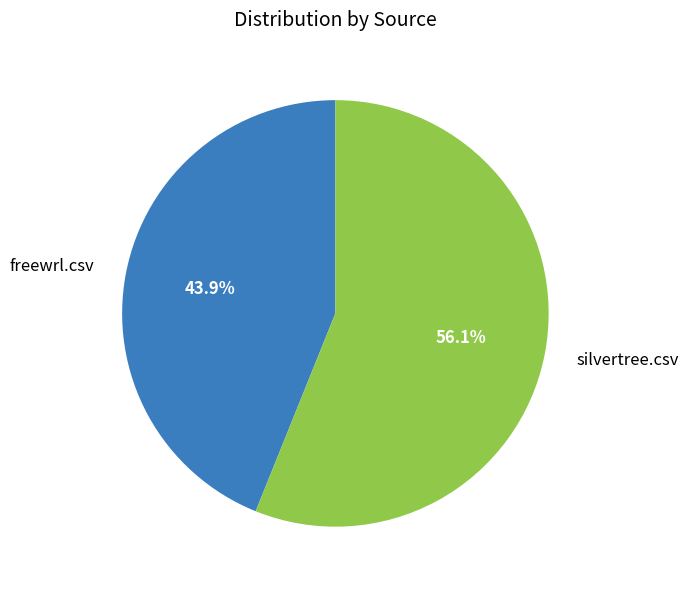

What portion of the pie excludes silvertree.csv?

43.9%